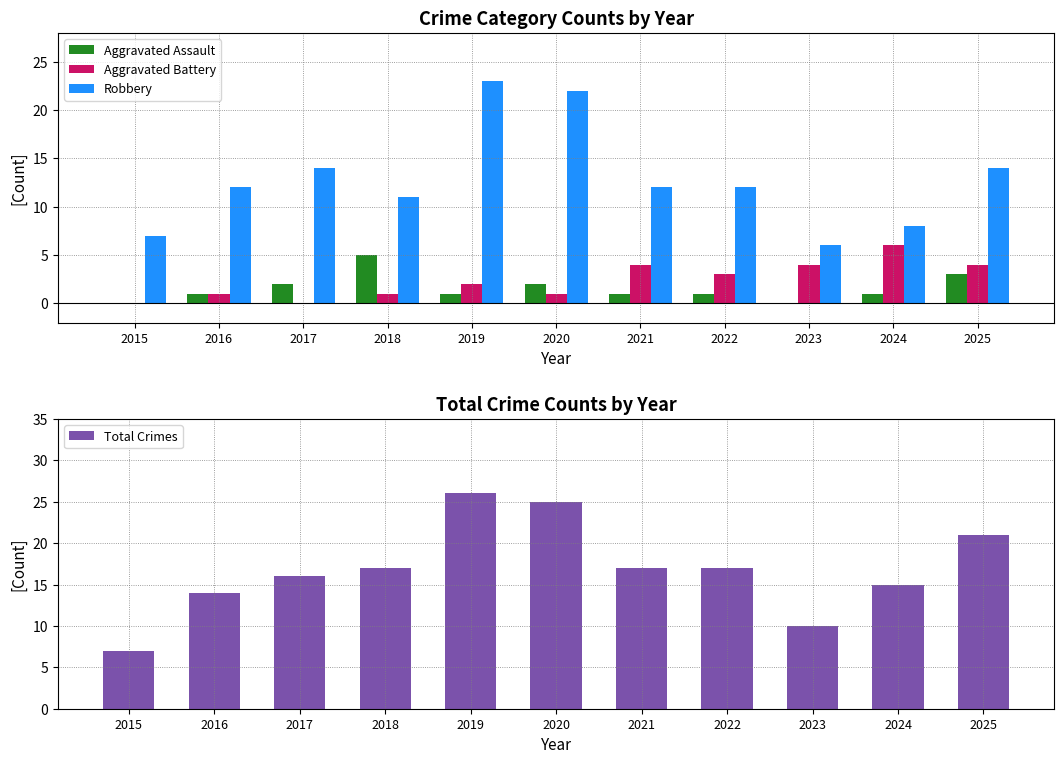

True or false: Aggravated Assault has a value of 1 at 2017.

False